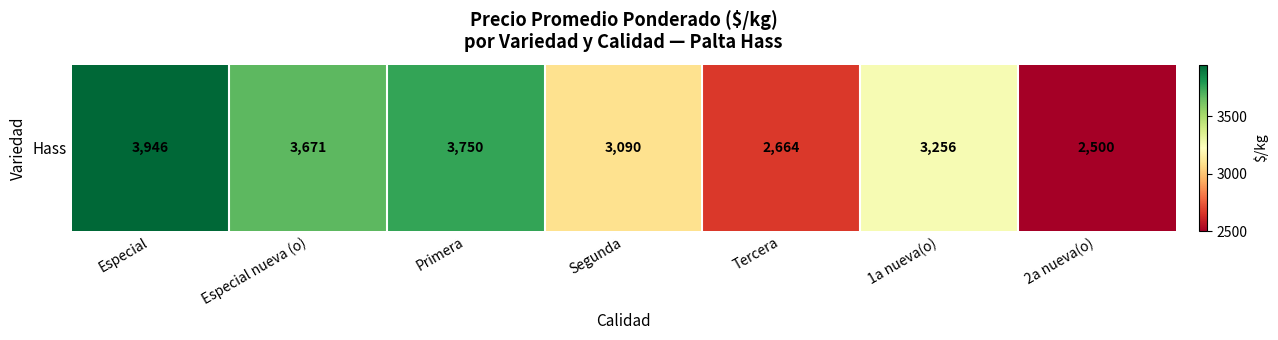

Rank the categories by value from highest to lowest.

Especial, Primera, Especial nueva (o), 1a nueva(o), Segunda, Tercera, 2a nueva(o)